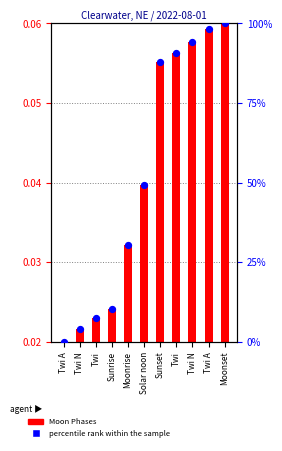

At how many categories does at least one series exceed 96?

2